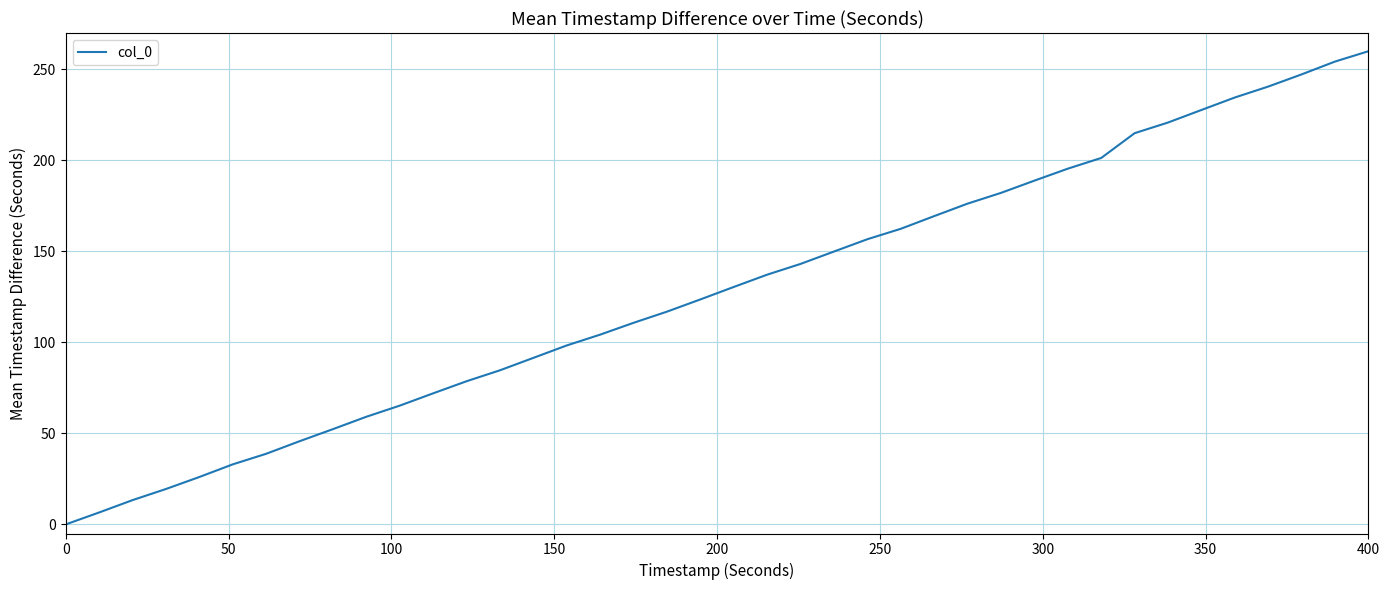

Reading left to right, what are all the values shown in this chart?

0.0	6.6	13.3	19.5	26.0	33.0	38.8	45.7	52.3	59.2	65.3	72.0	78.7	84.7	91.5	98.3	104.3	110.8	116.9	123.6	130.5	137.2	143.1	149.9	156.7	162.4	169.4	176.3	182.2	188.9	195.5	201.3	215.0	220.8	227.7	234.6	240.6	247.3	254.3	260.0